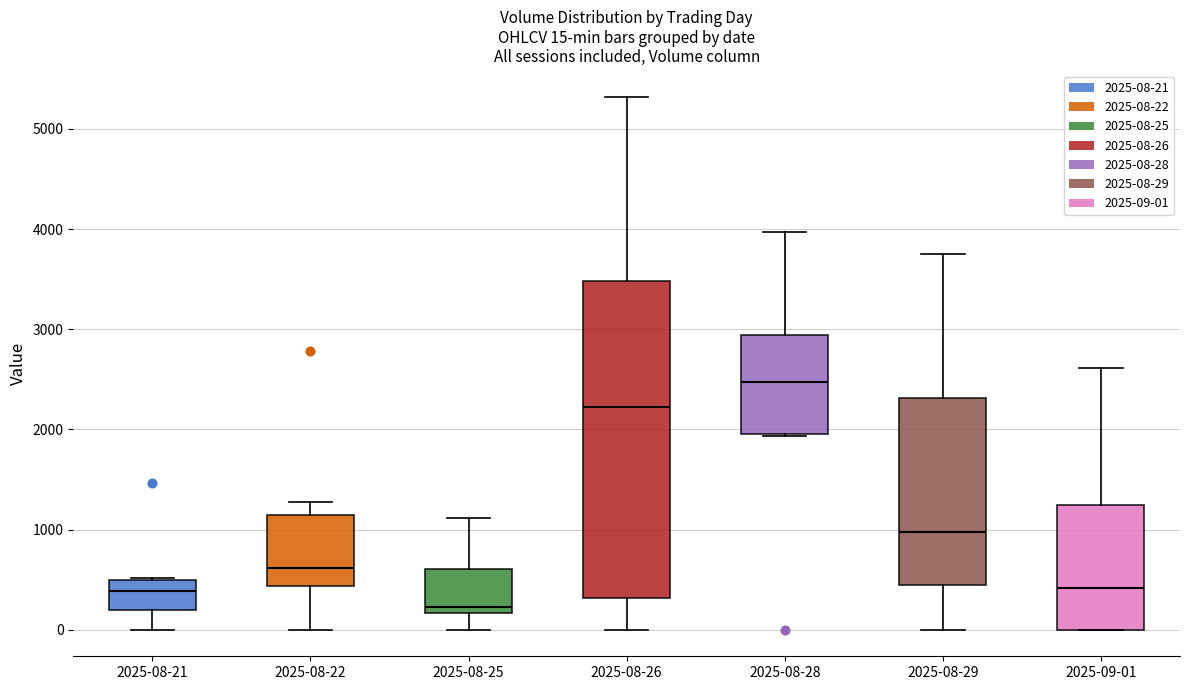

Which box has the lowest median line?

2025-08-25